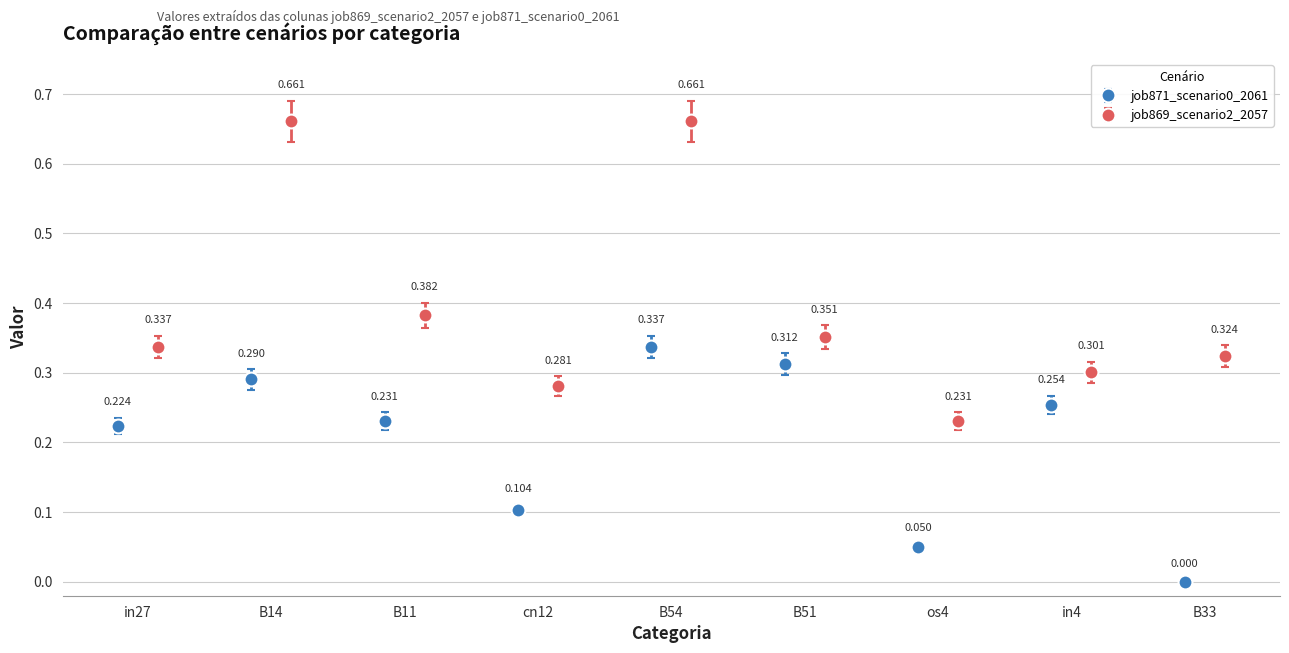

What is the label of the 1st bar from the left?

in27